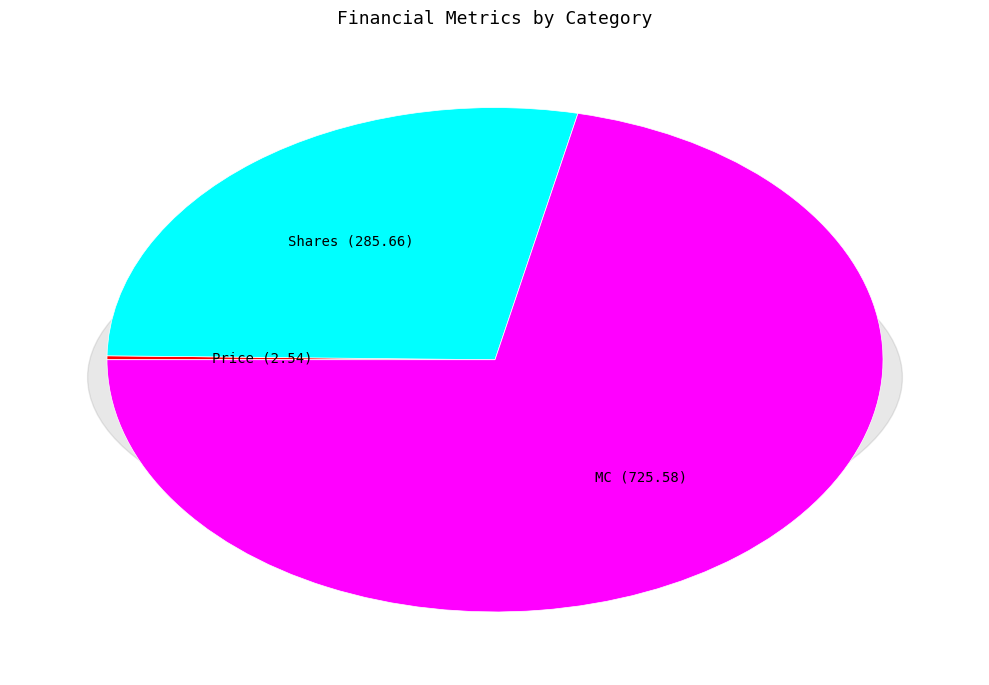

True or false: Shares accounts for 37% of the total.

False